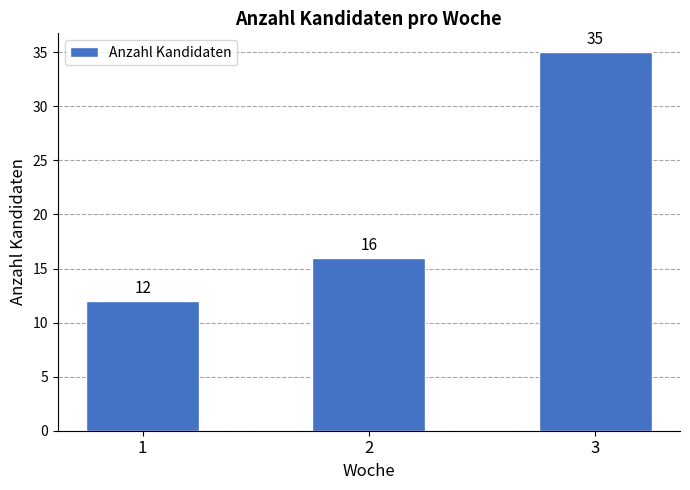

List the labels in order of value, smallest first.

1, 2, 3